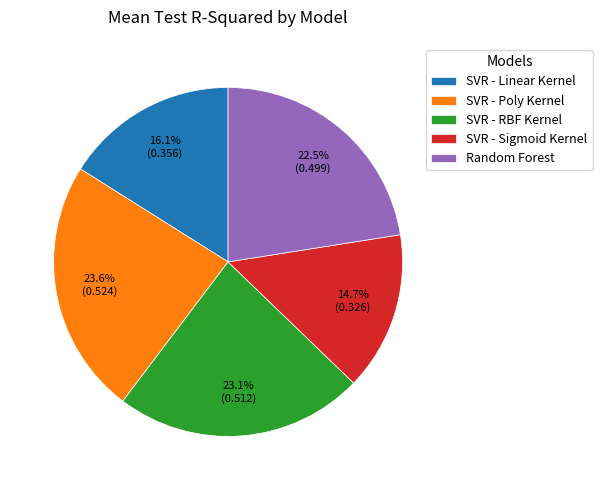

What portion of the pie excludes SVR - Poly Kernel?

76.4%